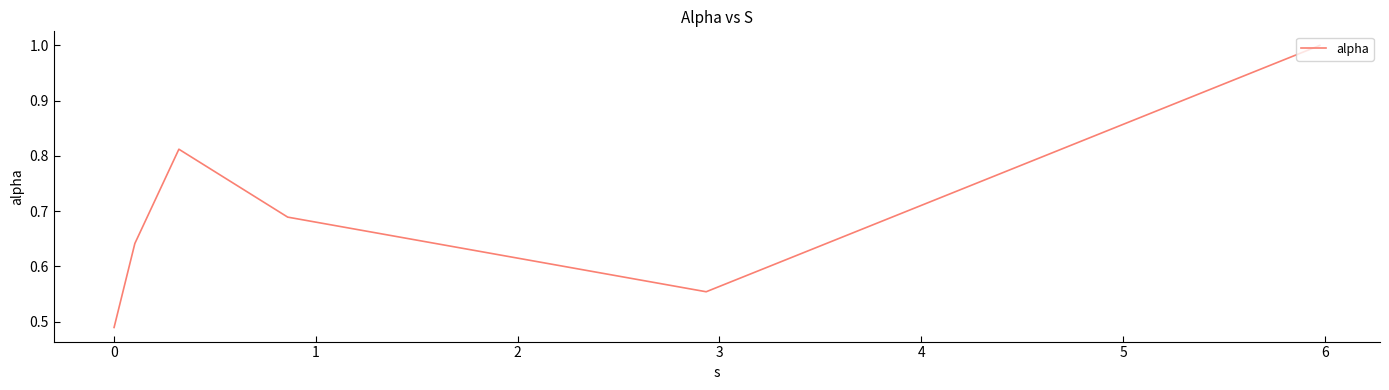

What is the difference between the maximum and second lowest values?

0.4